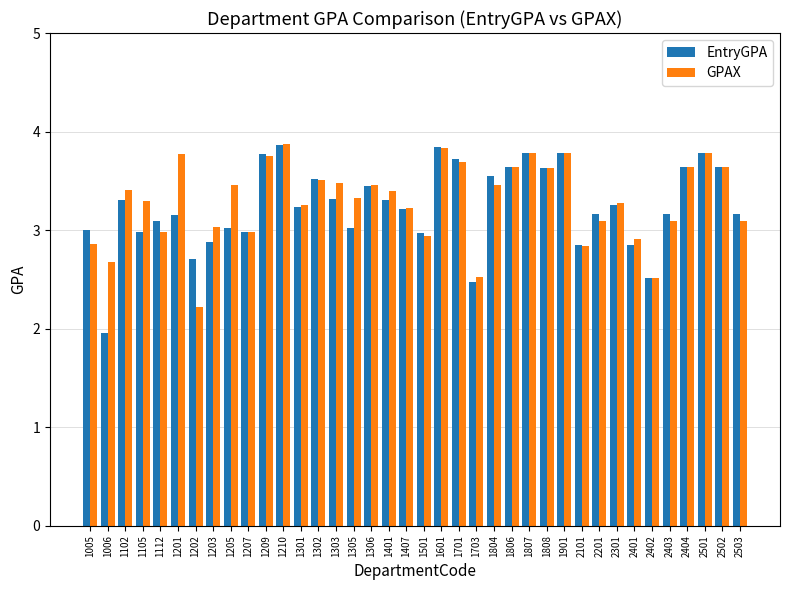

At how many categories does at least one series exceed 2?

38